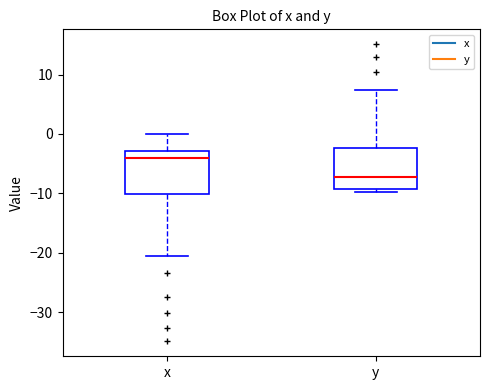

Where does the median line of the box for y sit on the y-axis? The values are not printed on the chart, so give them approximately, as read against the axis.

-7